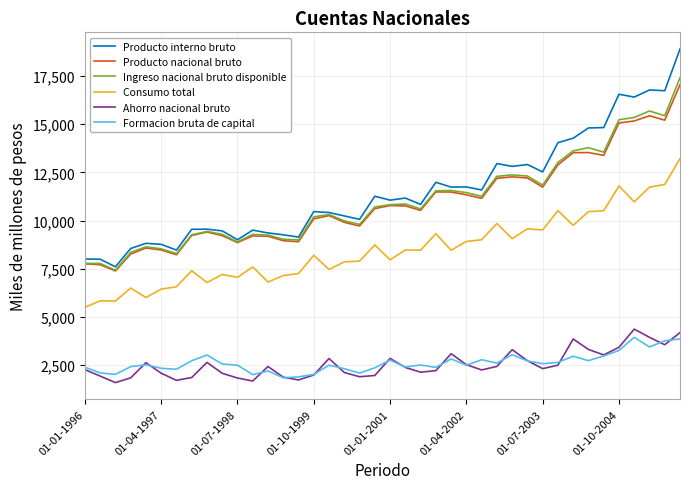

True or false: Producto interno bruto and Consumo total intersect in this chart.

False